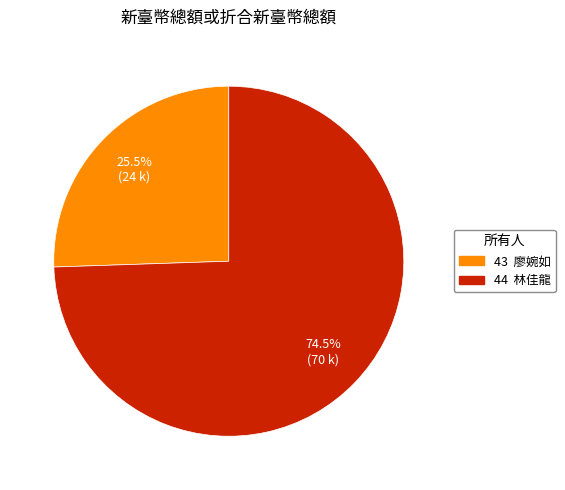

Approximately how many times larger is the value at 44 compared to 43?

2.9